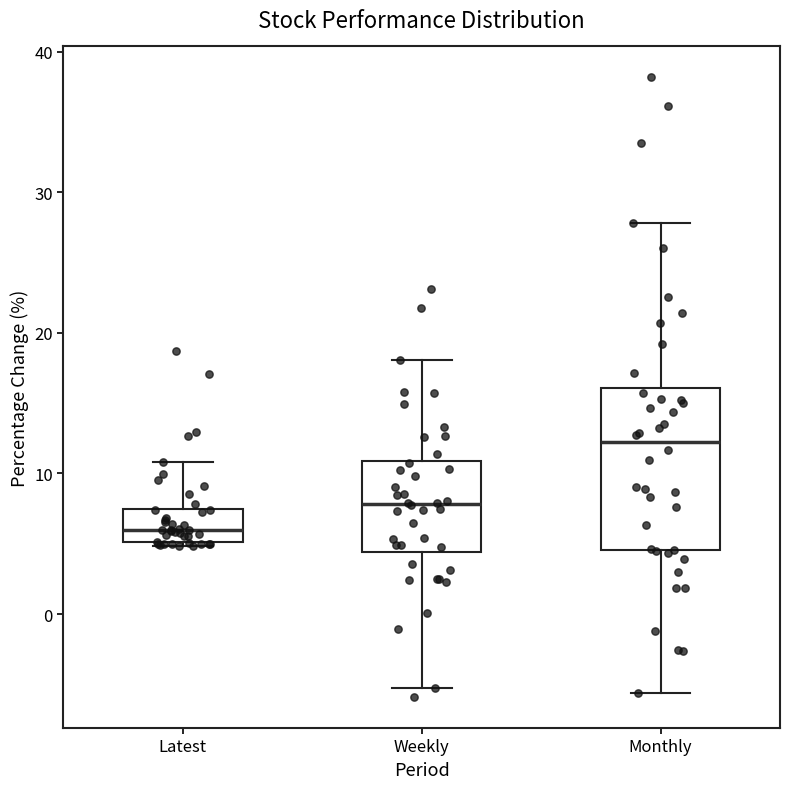

Which box has the highest median line?

Monthly